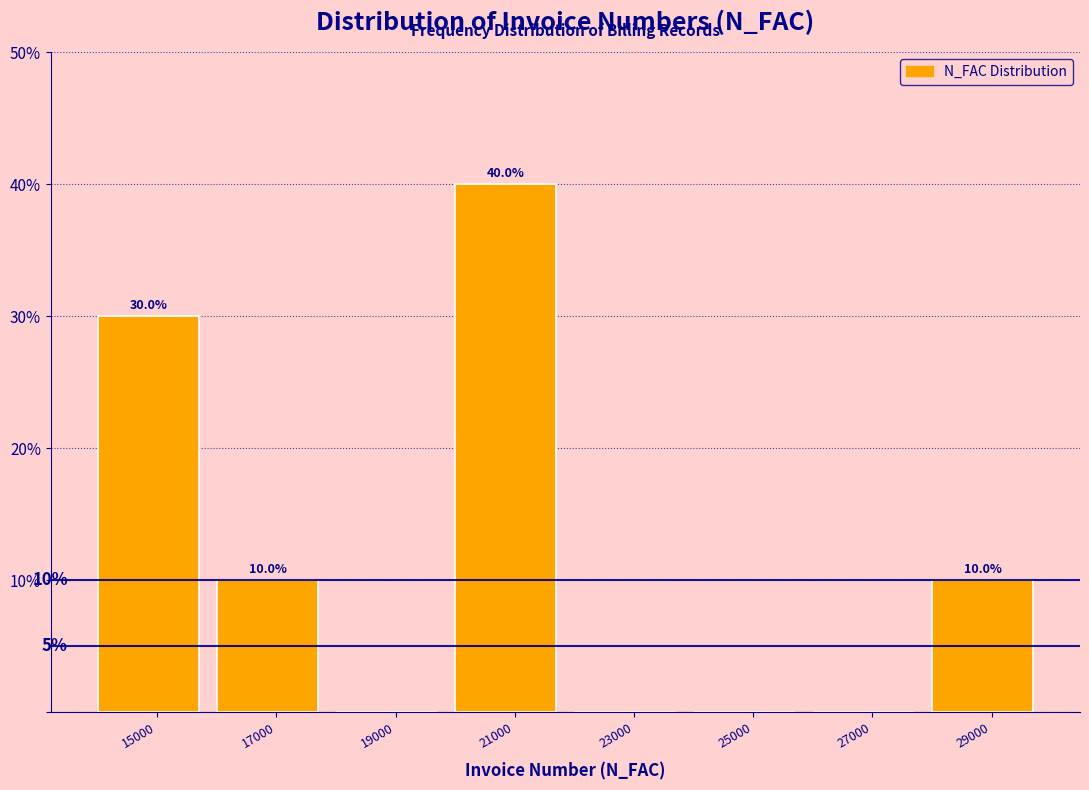

Reading left to right, what are all the values shown in this chart?

15000=30	17000=10	19000=0	21000=40	23000=0	25000=0	27000=0	29000=10